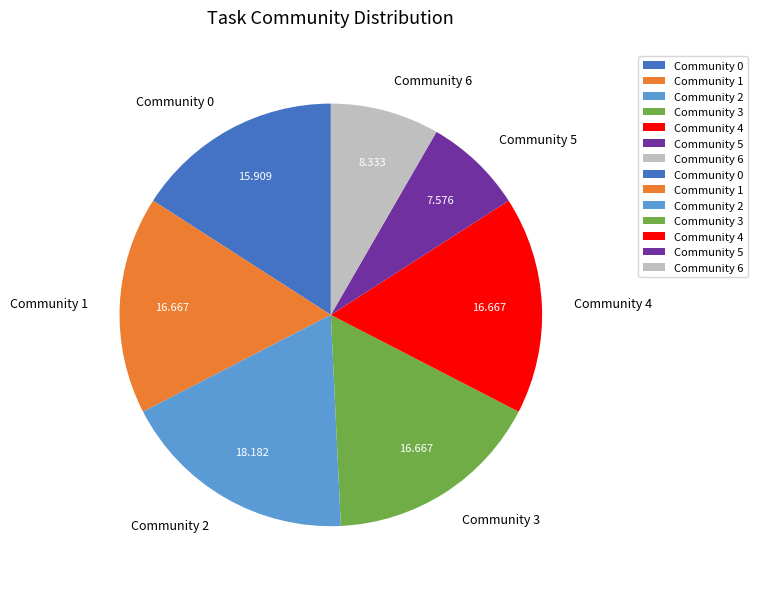

Do Community 1 and Community 4 together represent more than half of the pie?

No